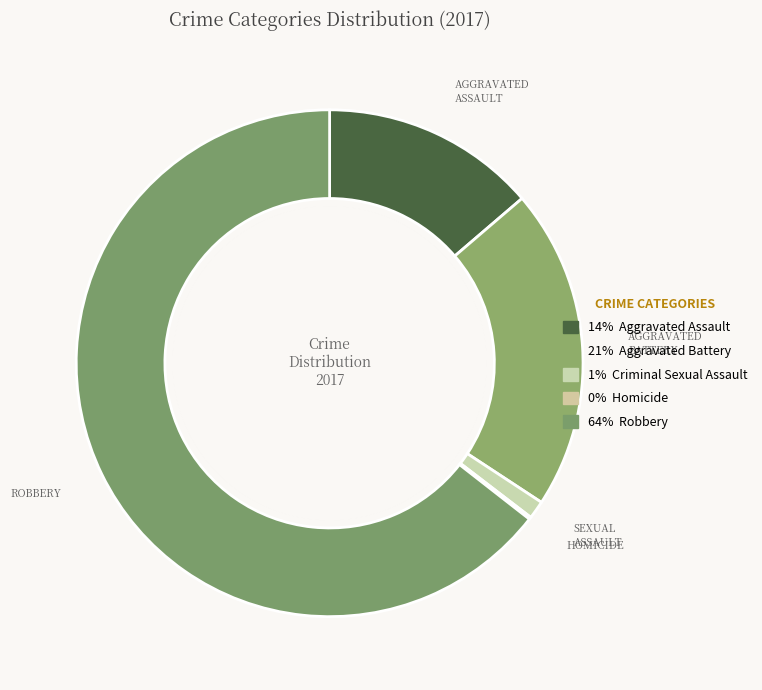

Is there any slice that represents more than half of the pie?

Yes